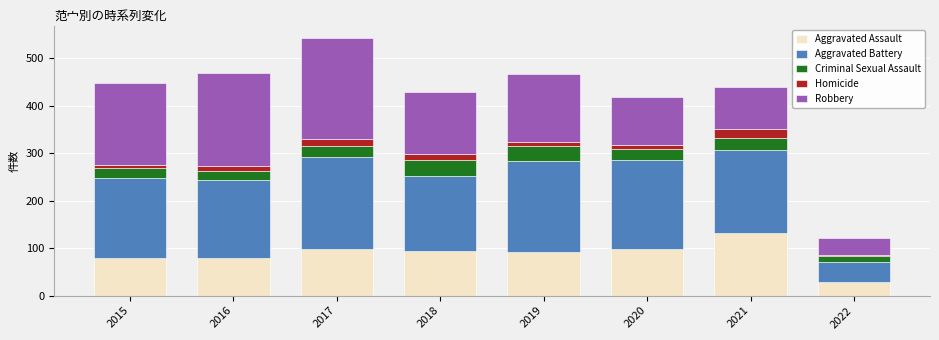

The value of Aggravated Assault at 2022 is 29. True or false?

True